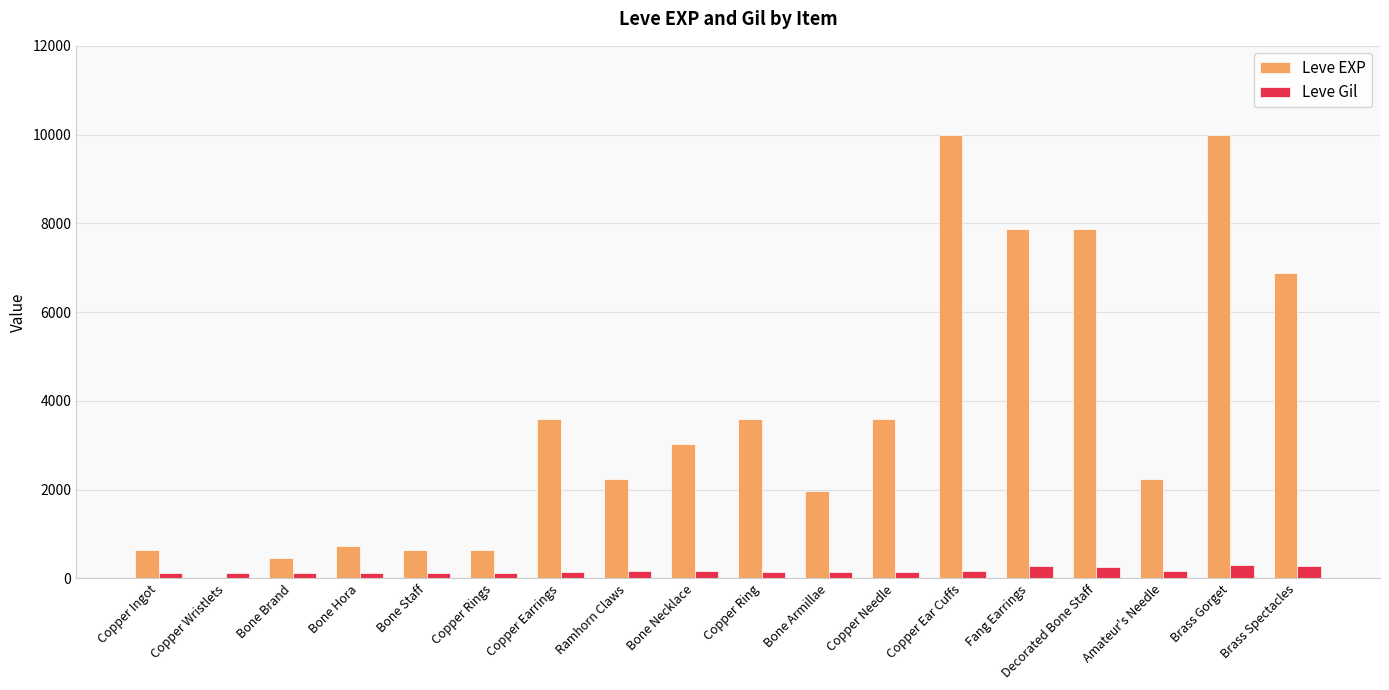

How many distinct data groups are displayed?

2